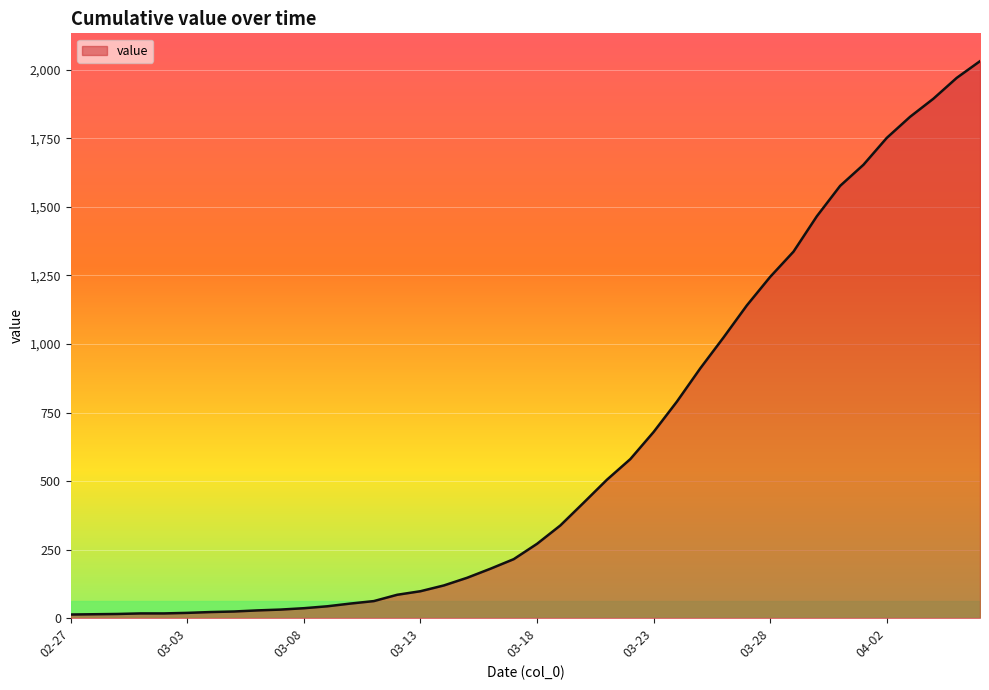

What is the maximum value shown in the chart?

2032